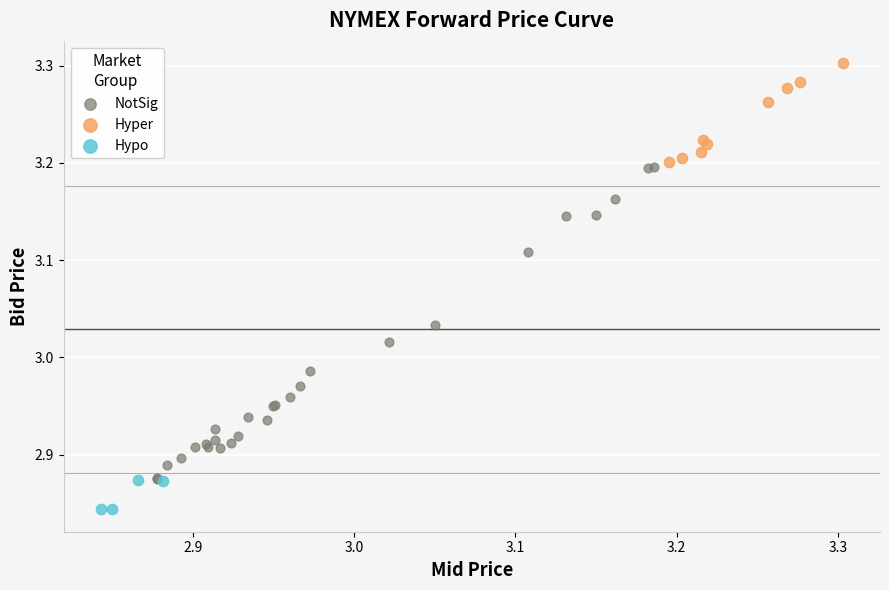

What are all the series names shown in the legend?

NotSig, Hyper, Hypo